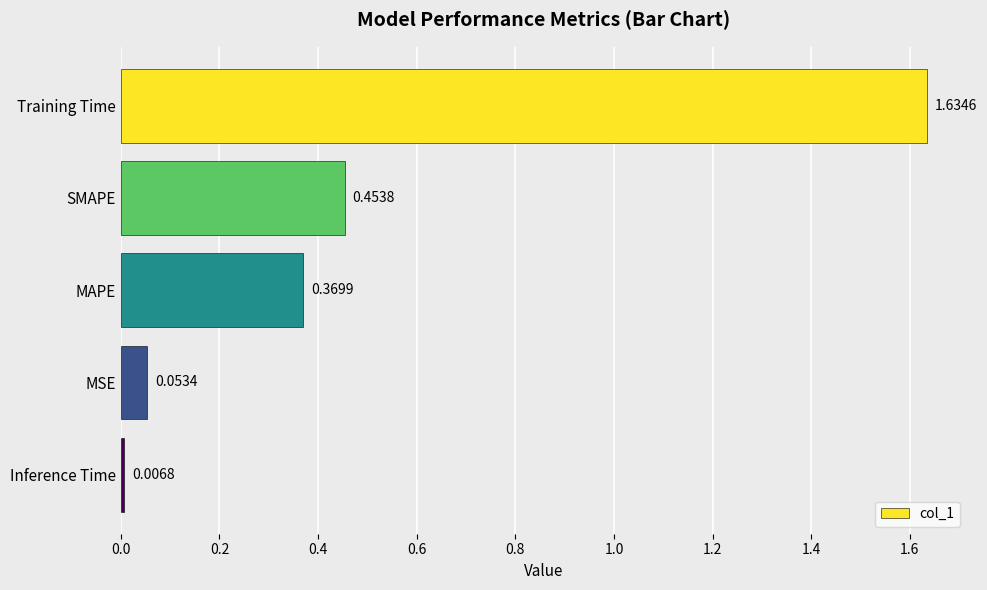

What is the label of the 4th bar from the top?

MSE